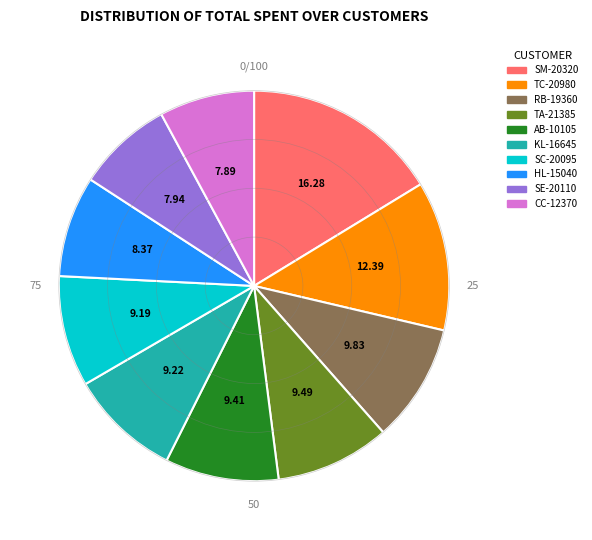

Is TC-20980 the majority of the pie?

No